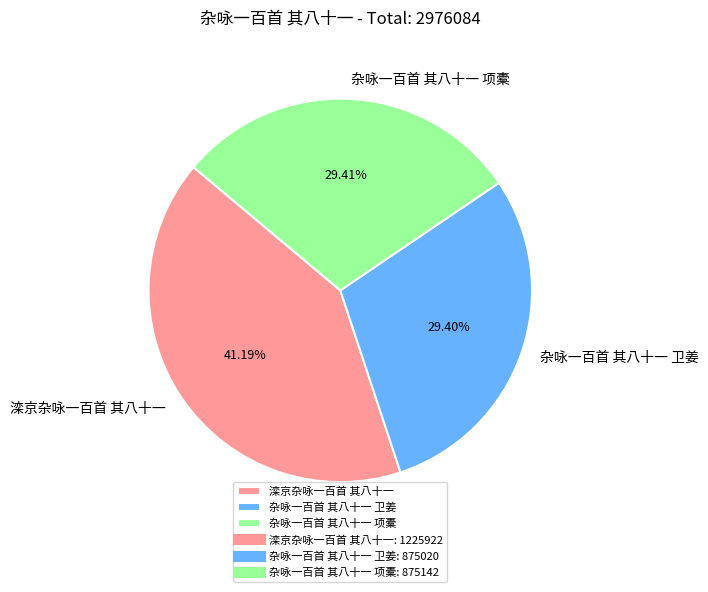

How many slices are in this pie chart?

3